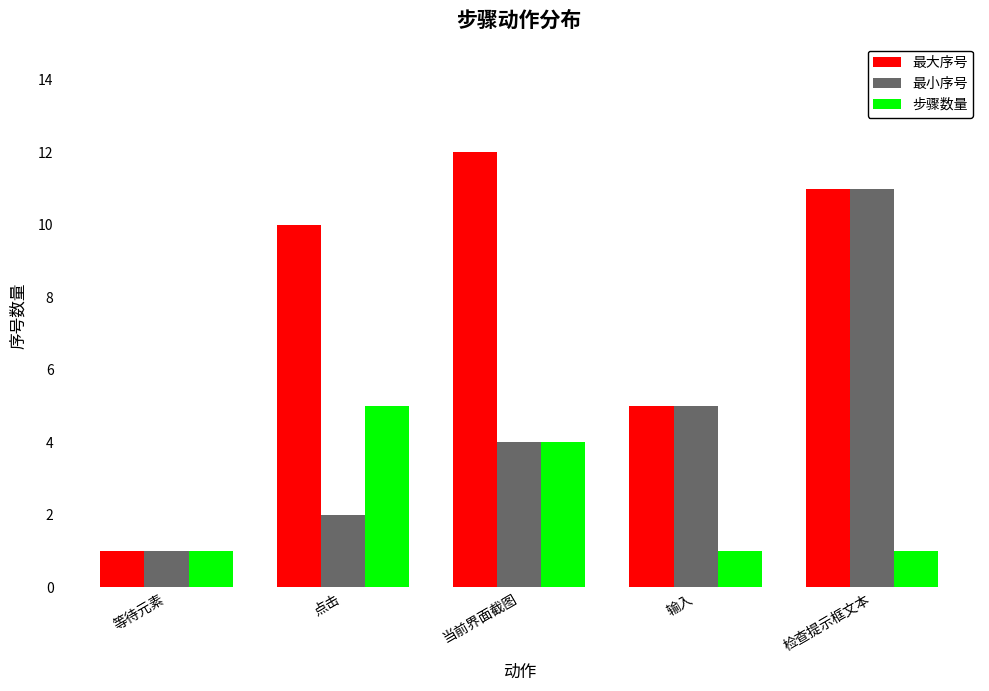

Reading right to left, extract all data points from this chart.

最大序号: 11	5	12	10	1
最小序号: 11	5	4	2	1
步骤数量: 1	1	4	5	1